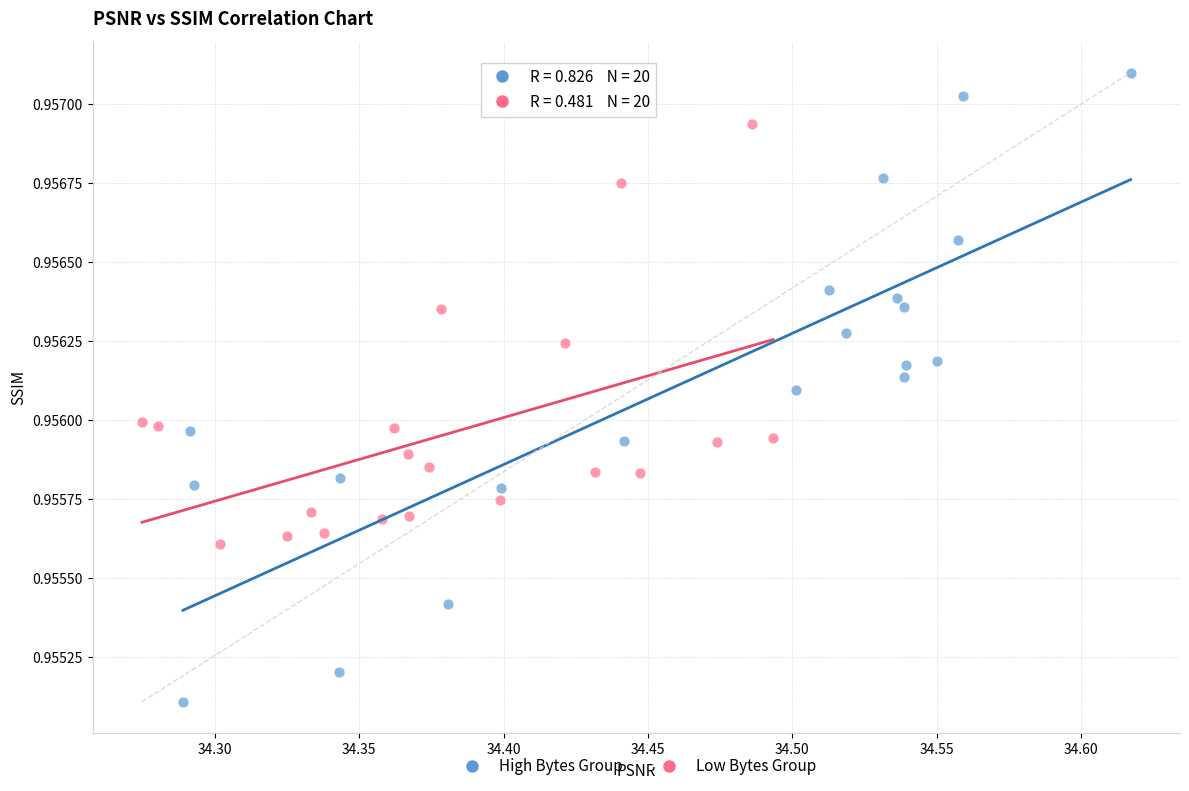

Which series has the largest Y range (max minus min)?

High Bytes Group